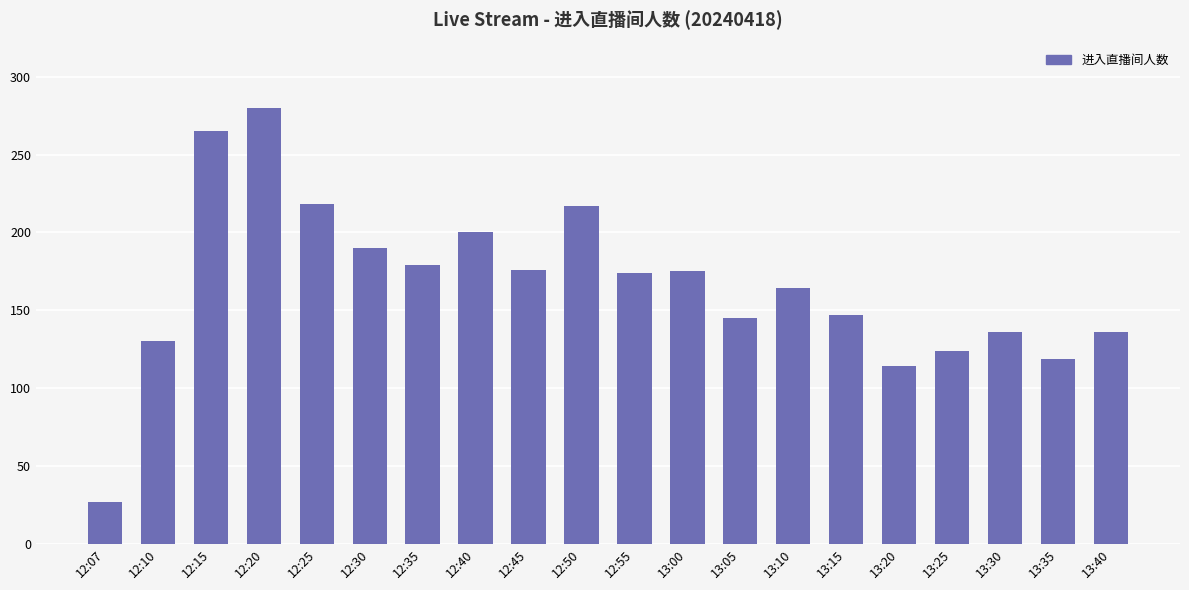

What is the sum of all values?

3316